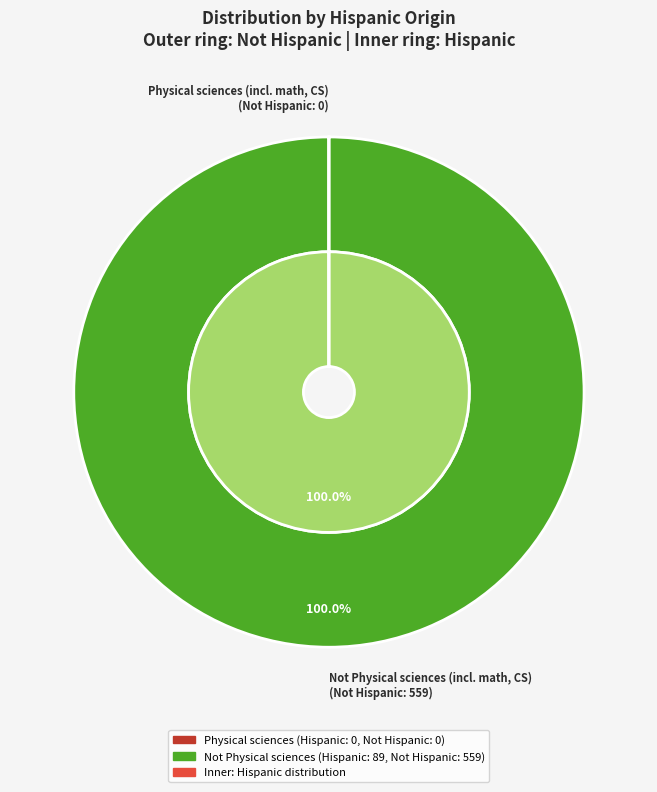

Count the number of slices in the pie.

2